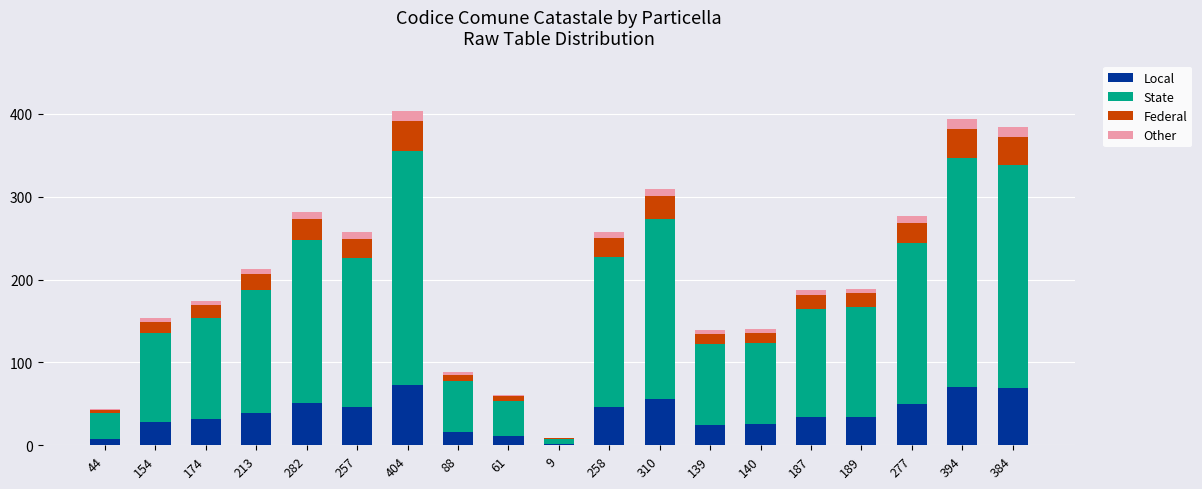

Is it true that Local equals 64.3 at 213?

False